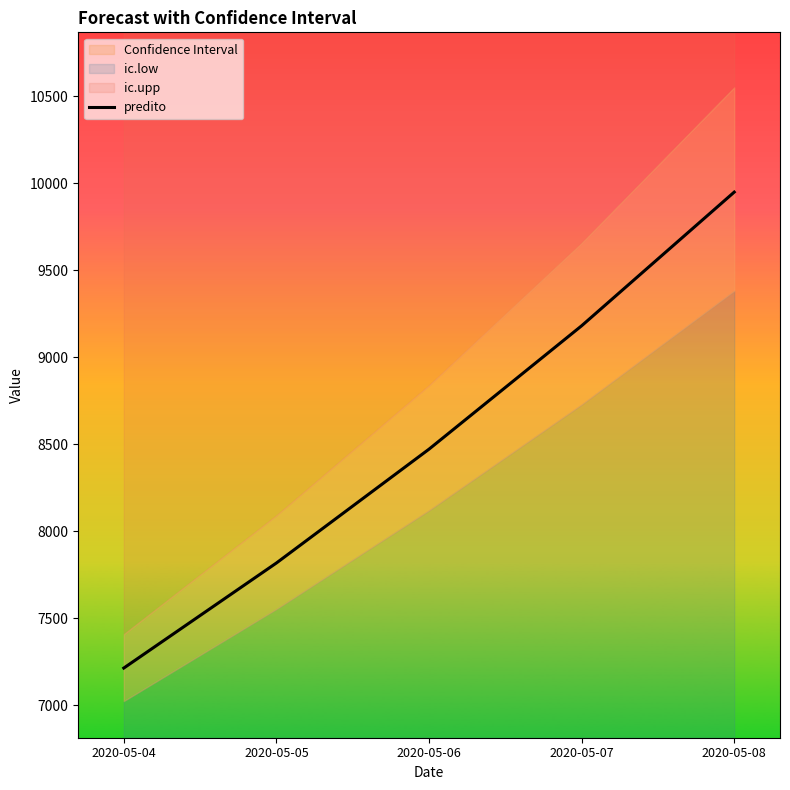

What is the change in value from 2020-05-04 to 2020-05-06?

+1257.9